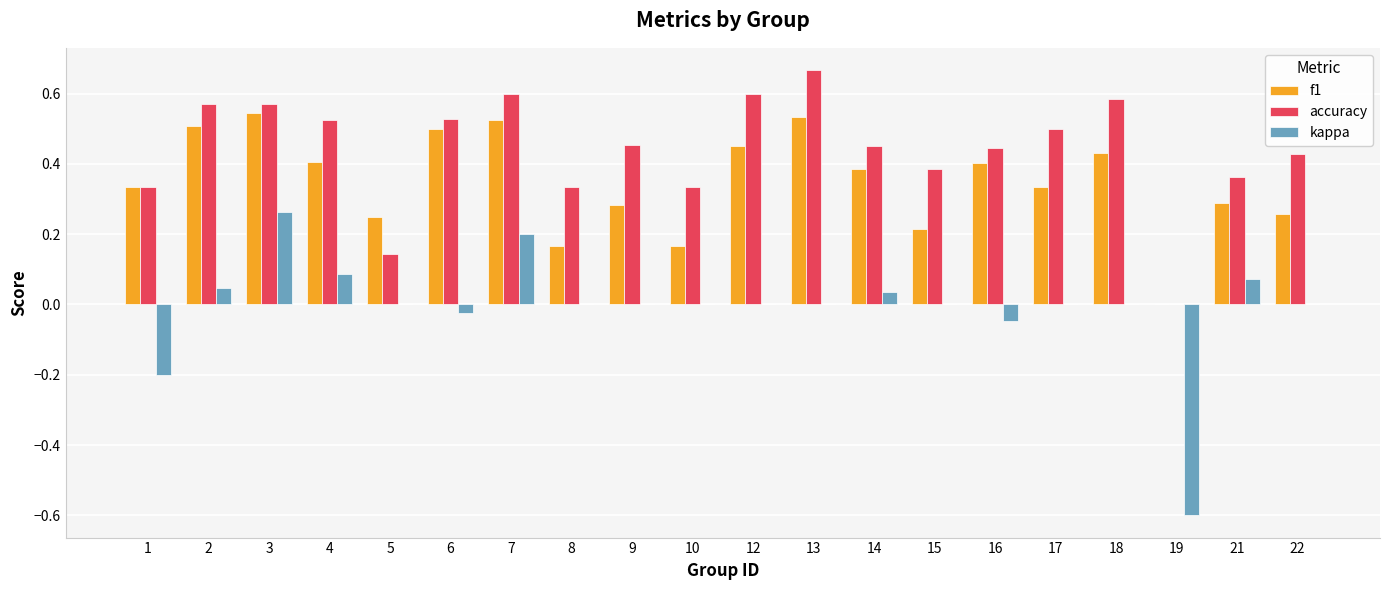

How many categories are shown in the chart?

20